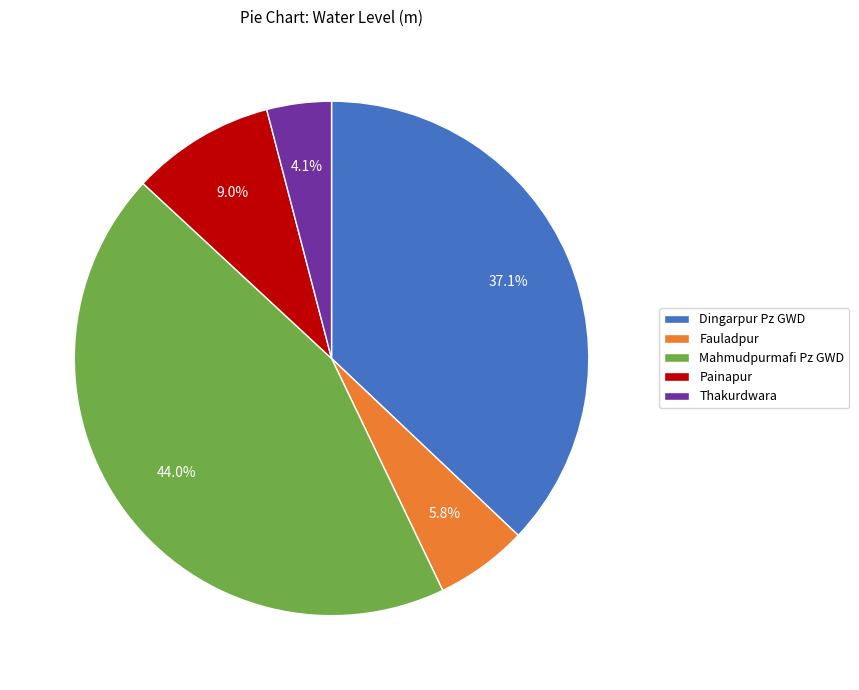

How many segments does this pie chart have?

5